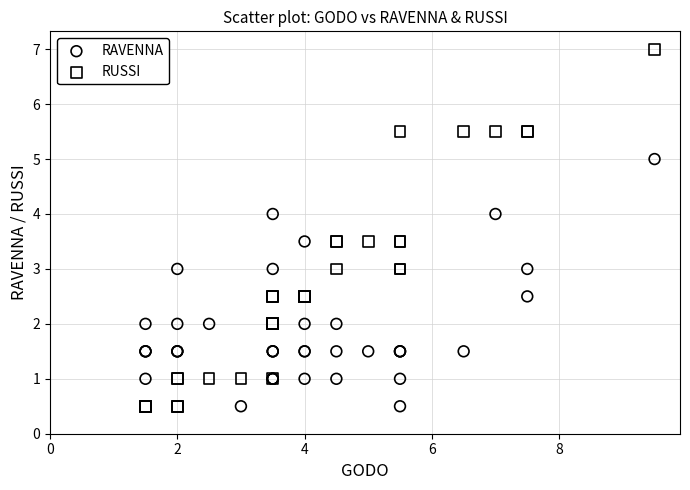

Which series has the widest spread of Y values?

RUSSI